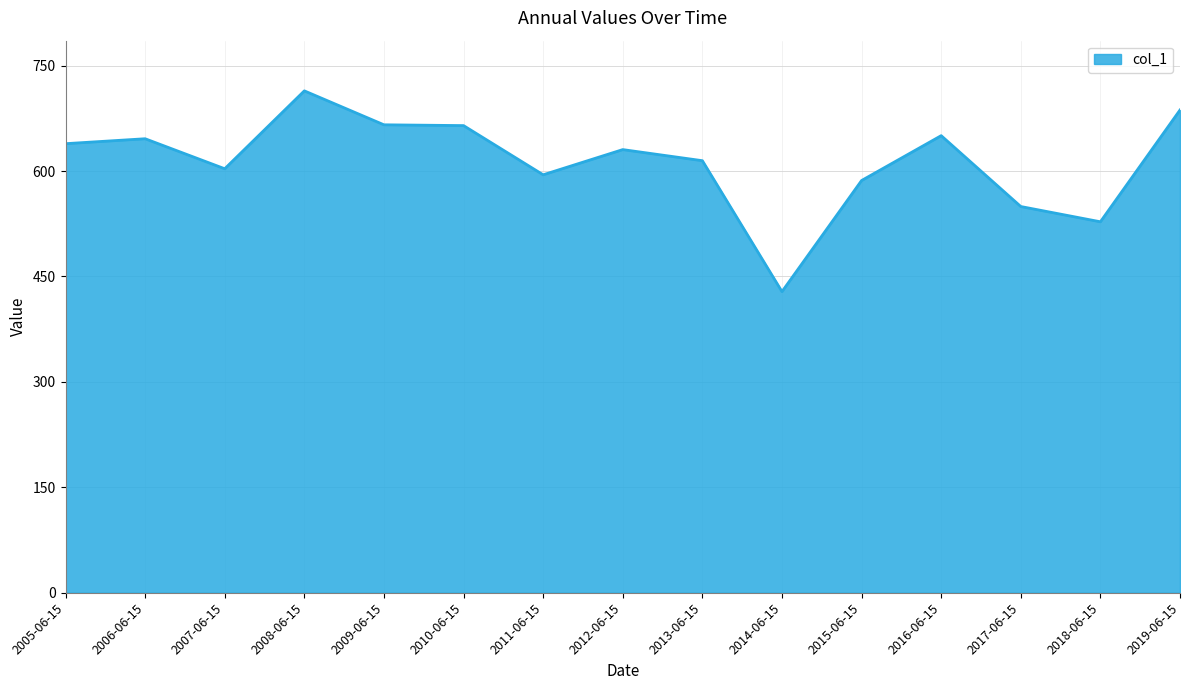

Where does the data first go above 630?

2005-06-15